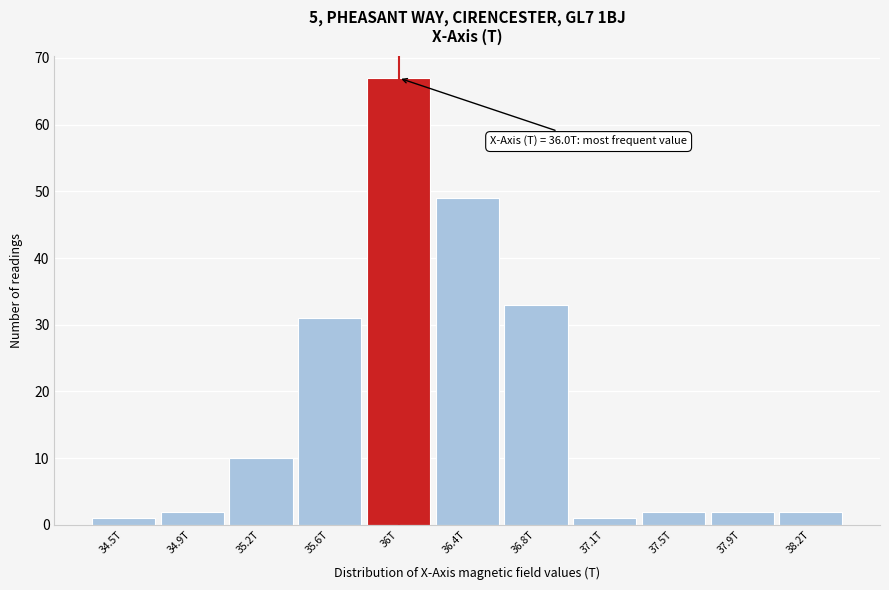

Reading right to left, list all the values displayed in this chart.

38.2T=2	37.9T=2	37.5T=2	37.1T=1	36.8T=33	36.4T=49	36T=67	35.6T=31	35.2T=10	34.9T=2	34.5T=1